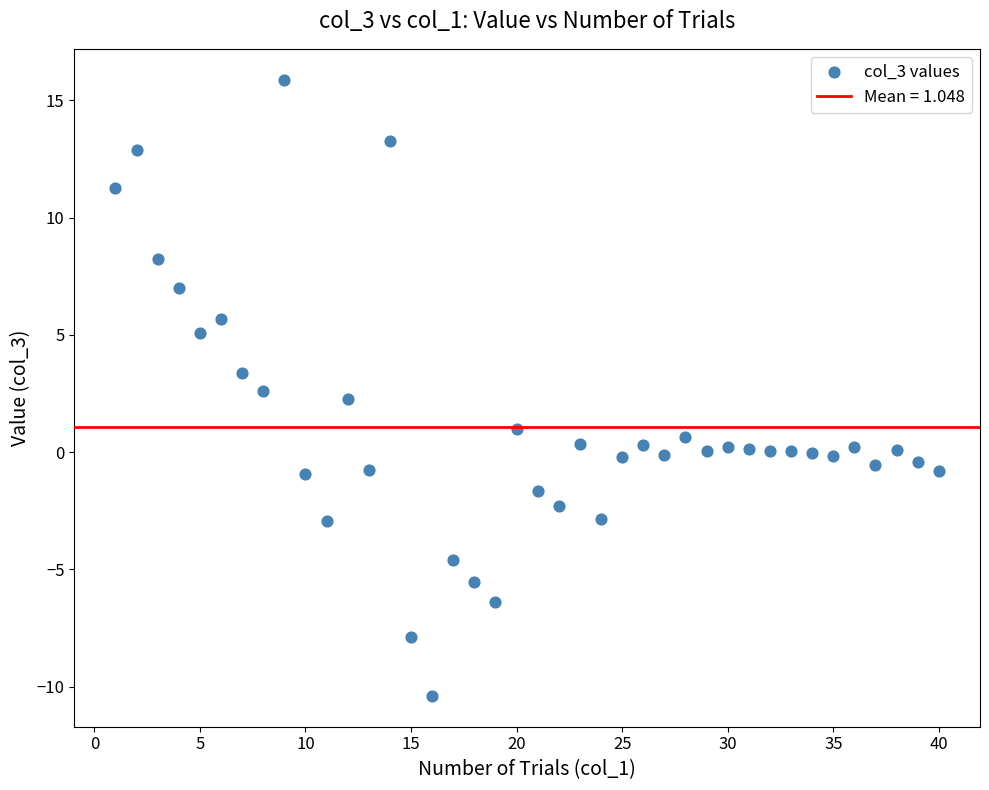

What is the range of X values (max minus min)?

39.0